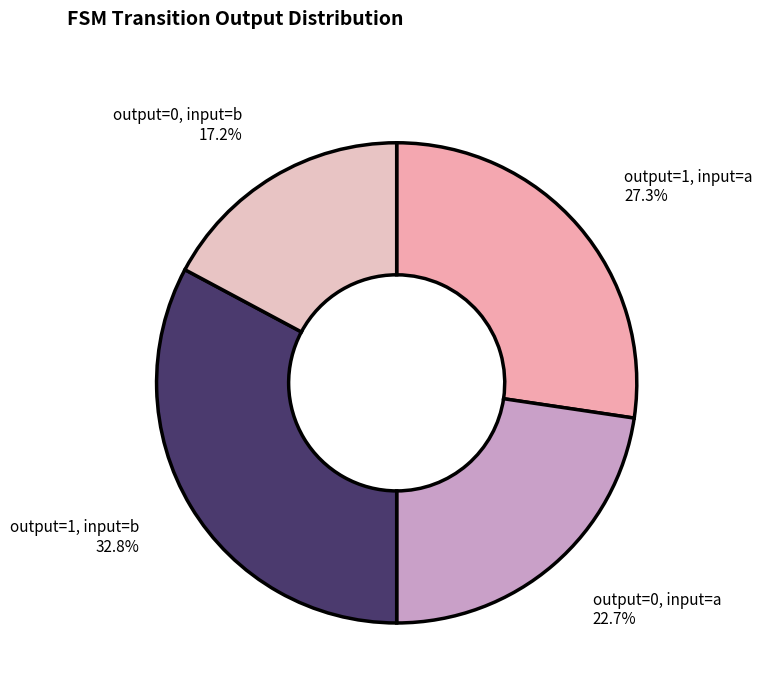

How many segments does this pie chart have?

4